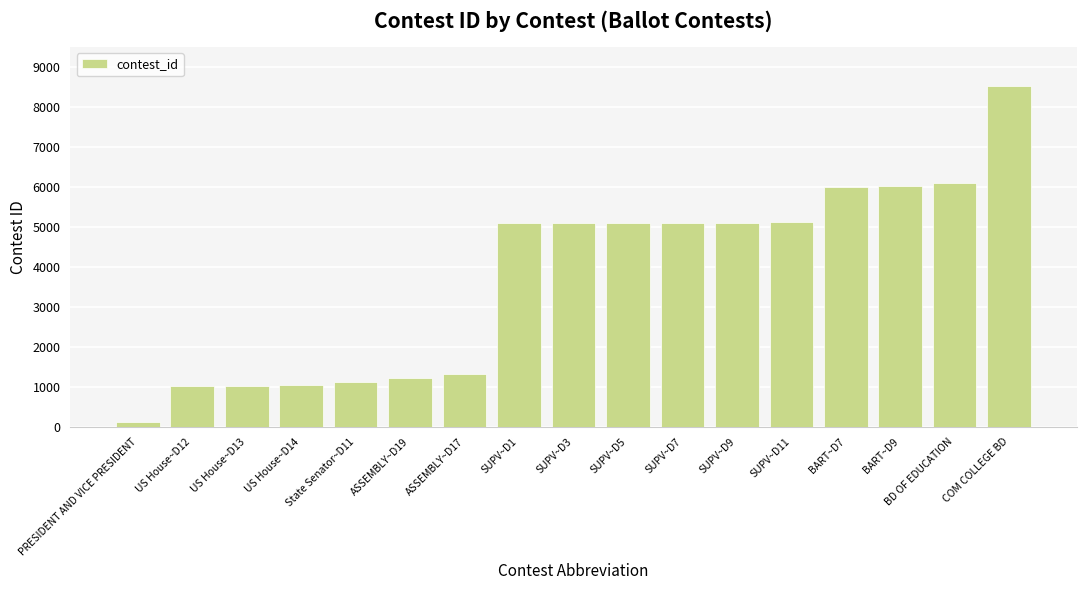

Which has a higher value, SUPV~D1 or US House~D12?

SUPV~D1